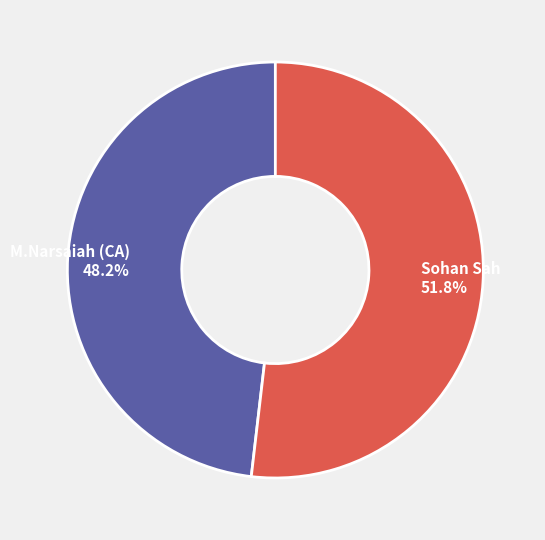

Which category has the biggest portion of the pie?

Sohan Sah